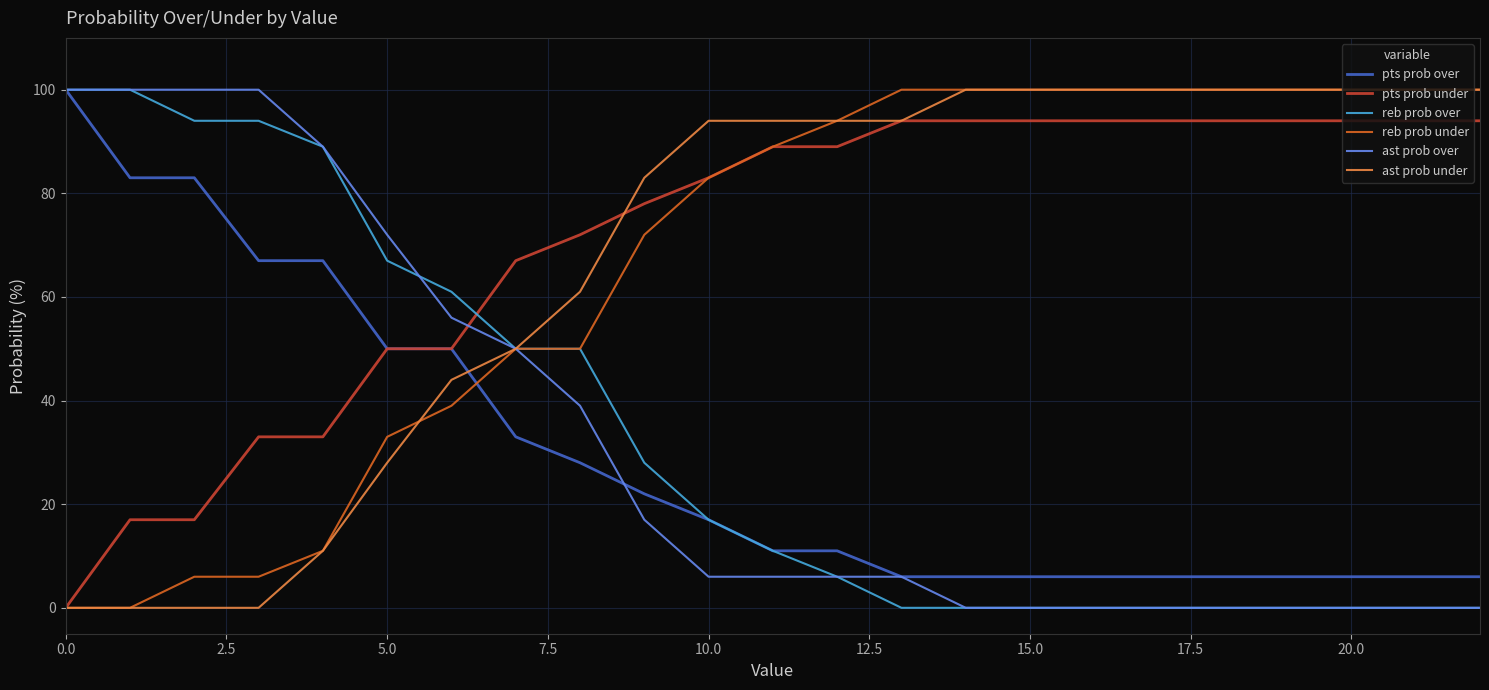

What is the maximum value for pts prob under?

94